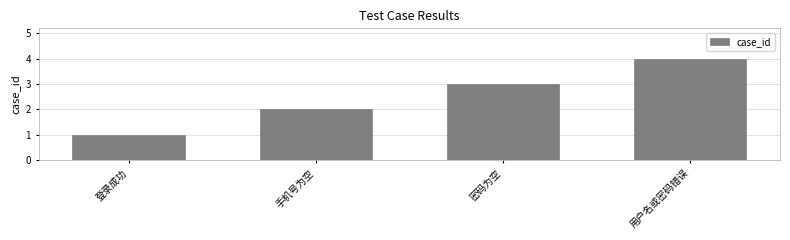

Are the bars grouped side by side (vs. stacked)?

No